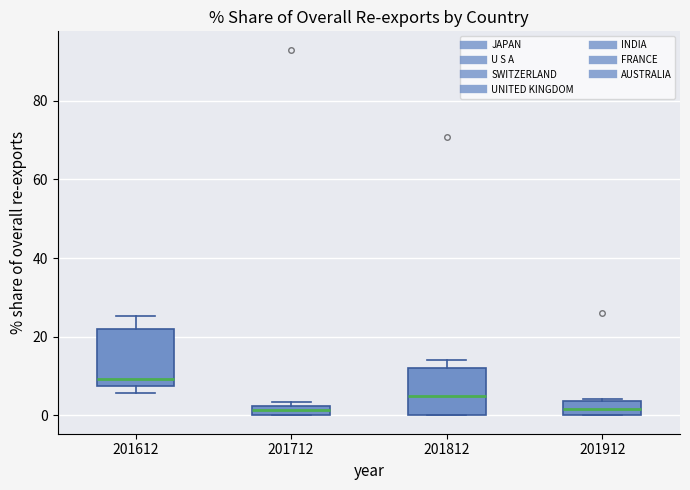

Where is the lower edge of the box at x = 201712 on the y-axis? The values are not printed on the chart, so give them approximately, as read against the axis.

0